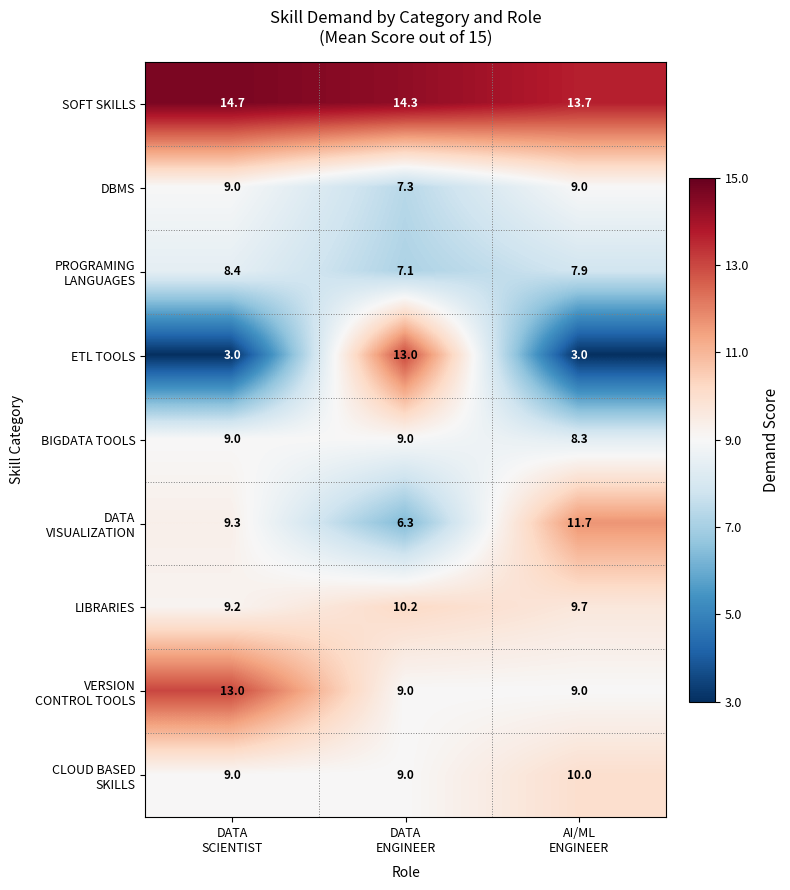

What is the difference between the second highest and minimum values in the LIBRARIES series?

0.5